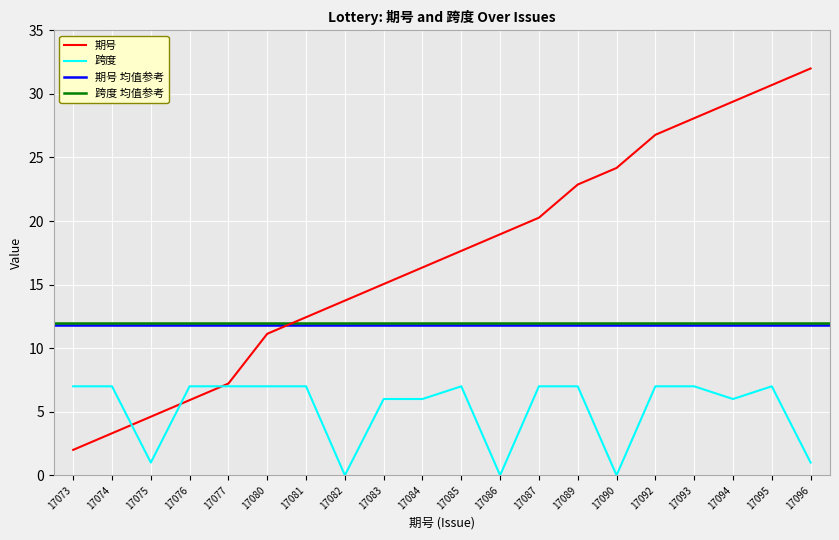

How many data points in 期号 are less than 17?

10